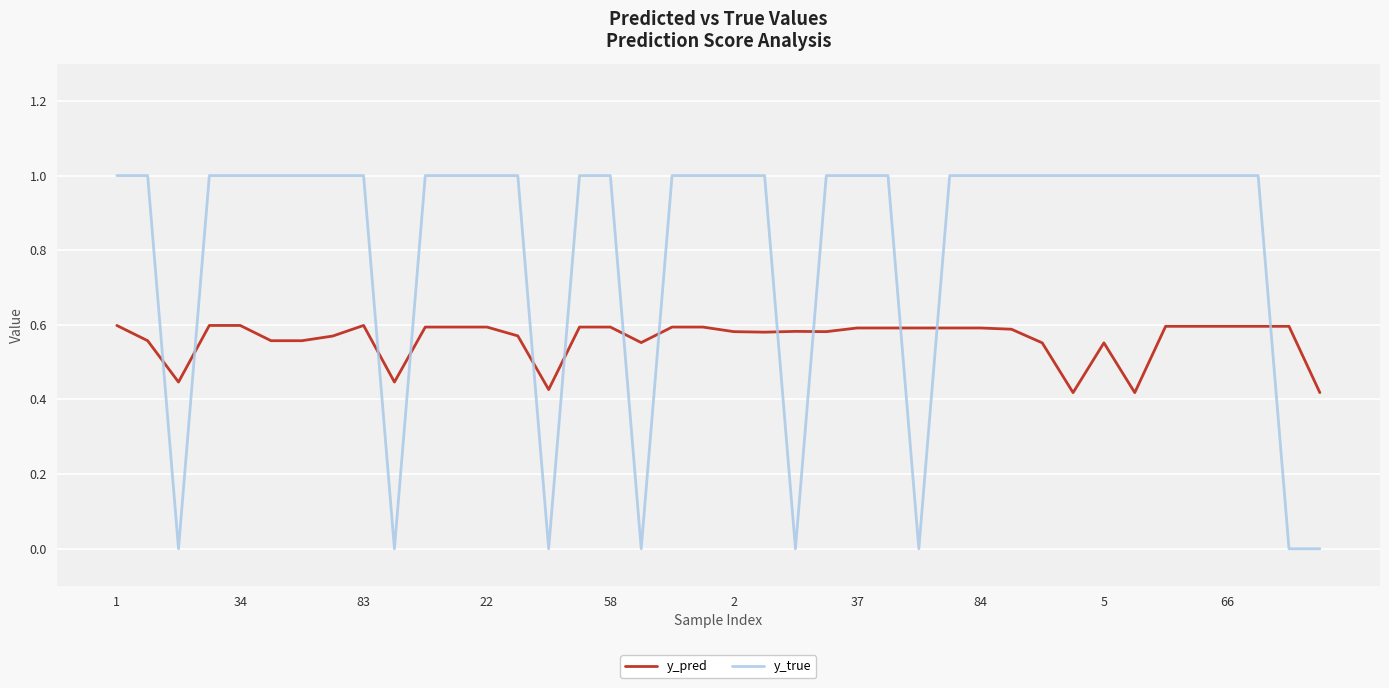

How many times do y_pred and y_true cross each other?

13